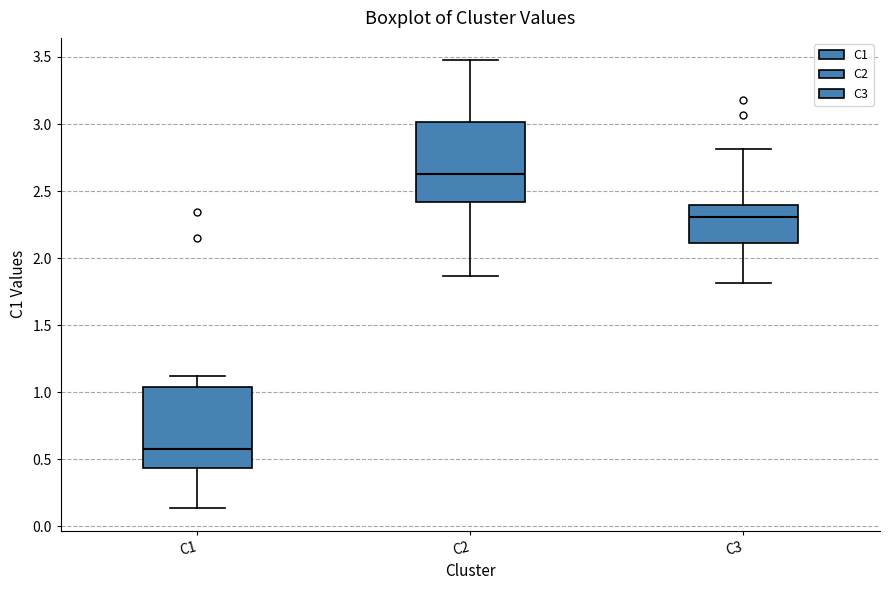

Which box has the highest median line?

C2